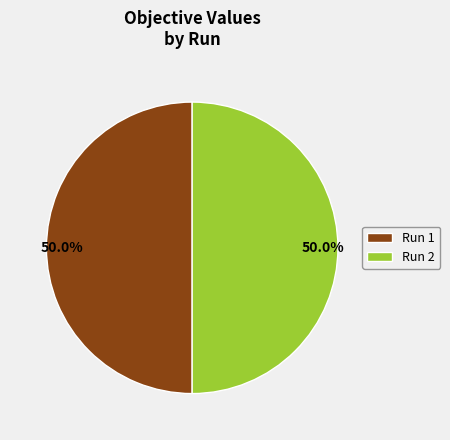

What percentage is NOT represented by Run 1?

50.0%